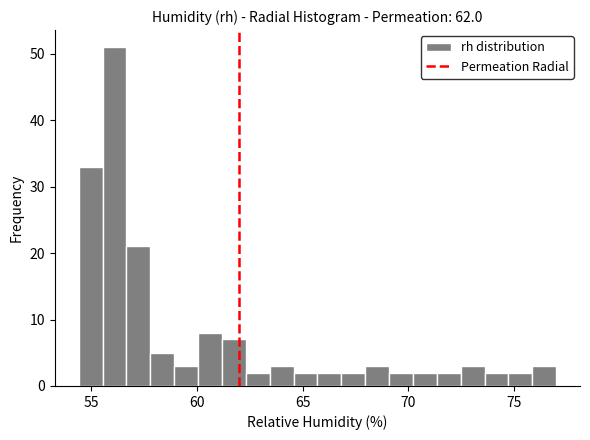

Read against the x-axis, roughly where is the centre of the tallest bar?

56.0